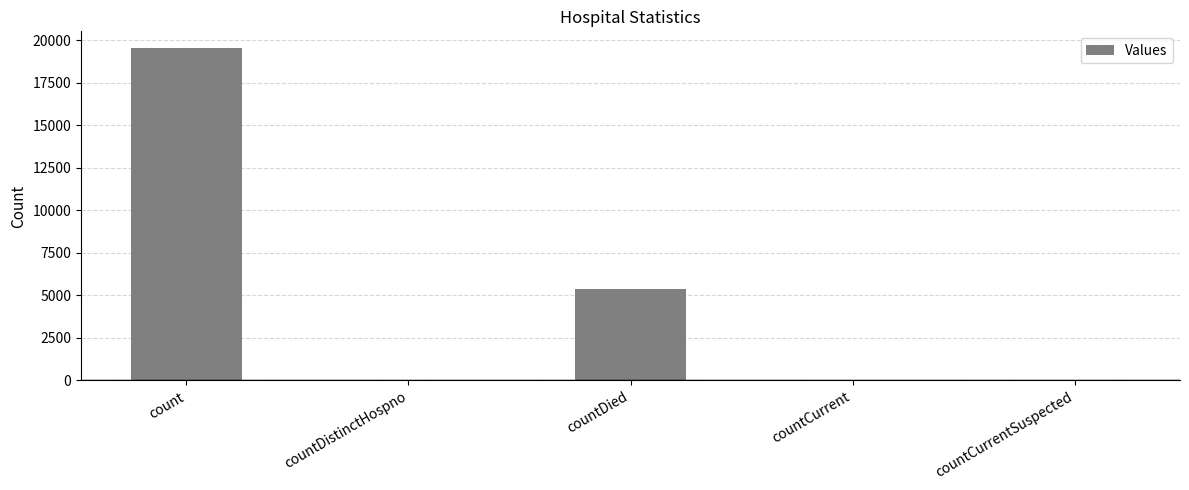

Between countDistinctHospno and countDied, which is larger?

countDied